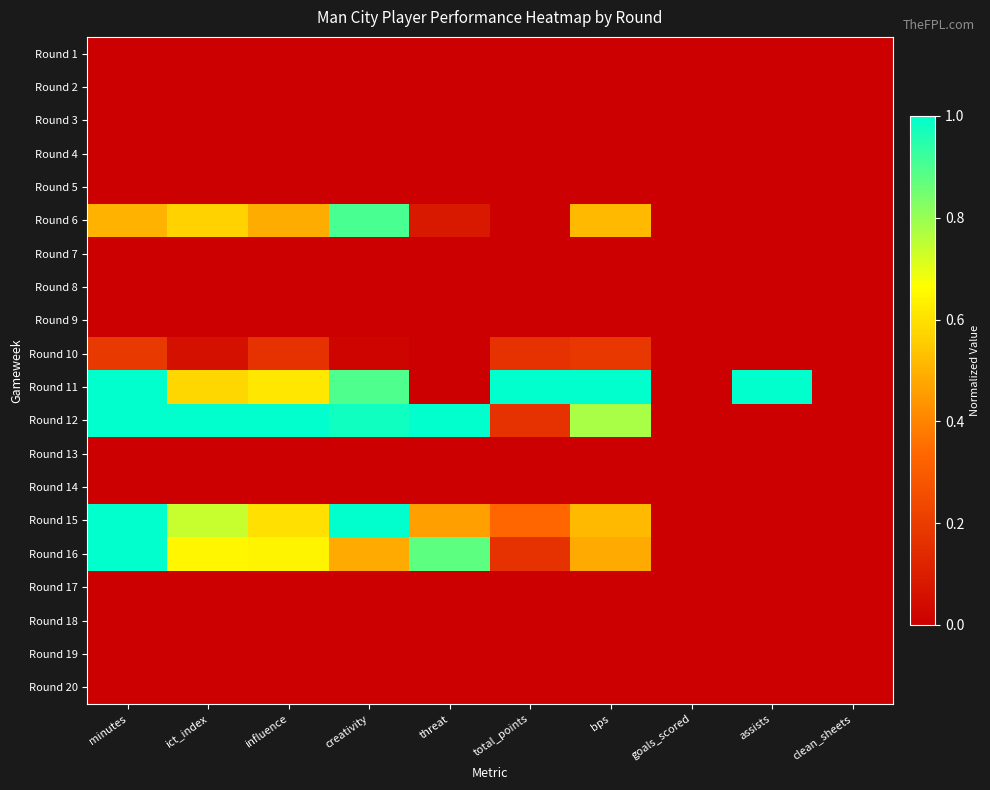

How many series are shown in this chart?

20